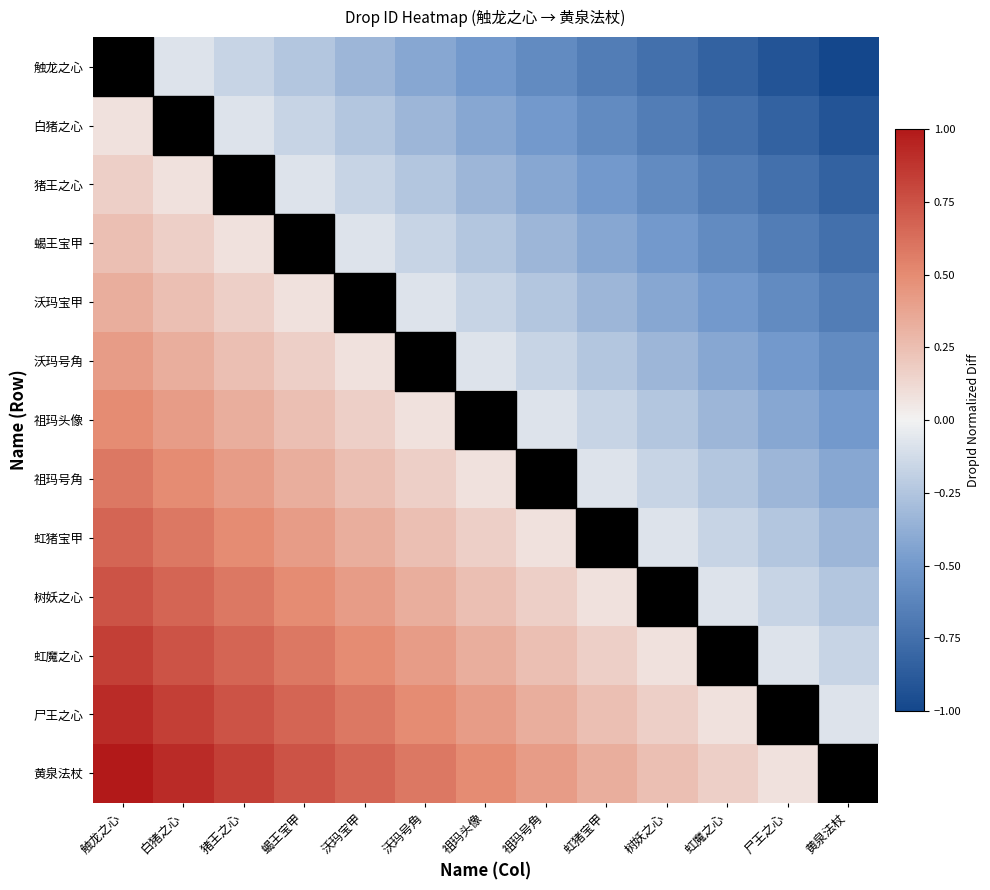

What is the difference between the highest and lowest values at 白猪之心?

1.0